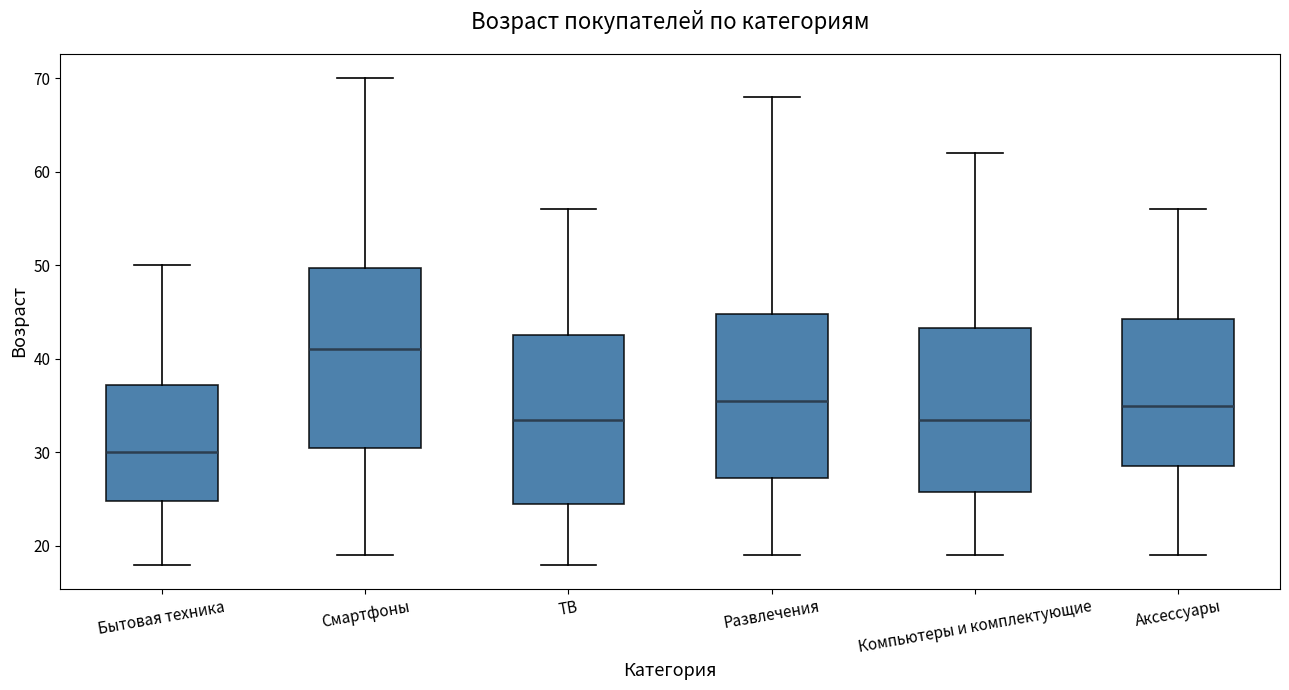

Where does the upper whisker of the box for Бытовая техника end on the y-axis? The values are not printed on the chart, so give them approximately, as read against the axis.

50